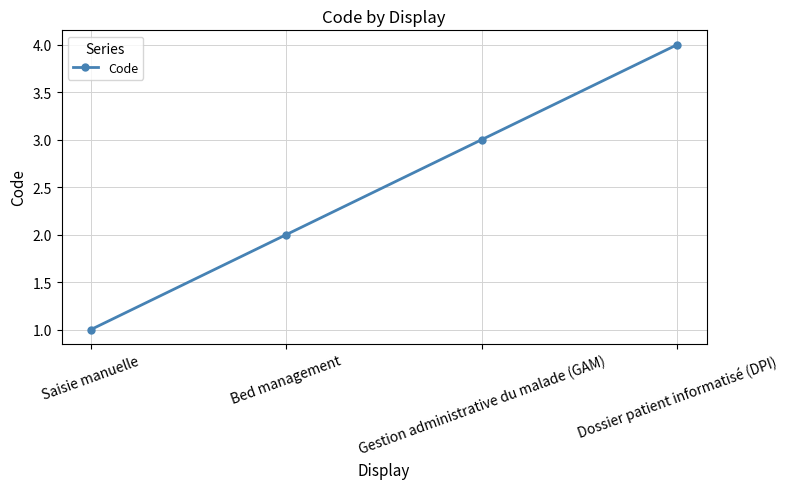

Which category has the lowest value across all series?

Saisie manuelle